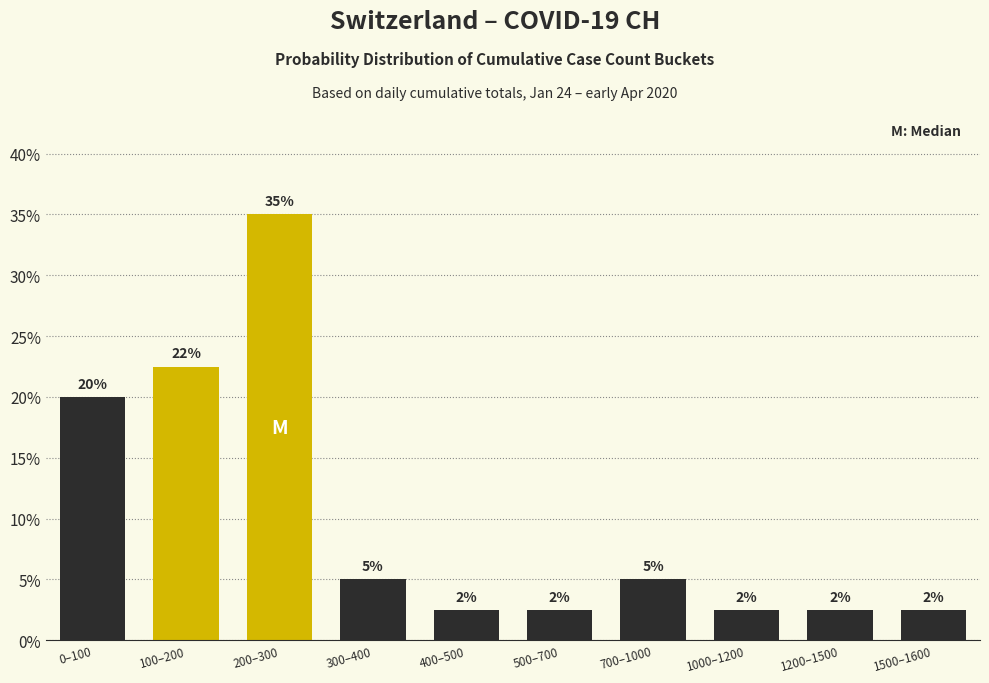

Does the chart contain any negative values?

No